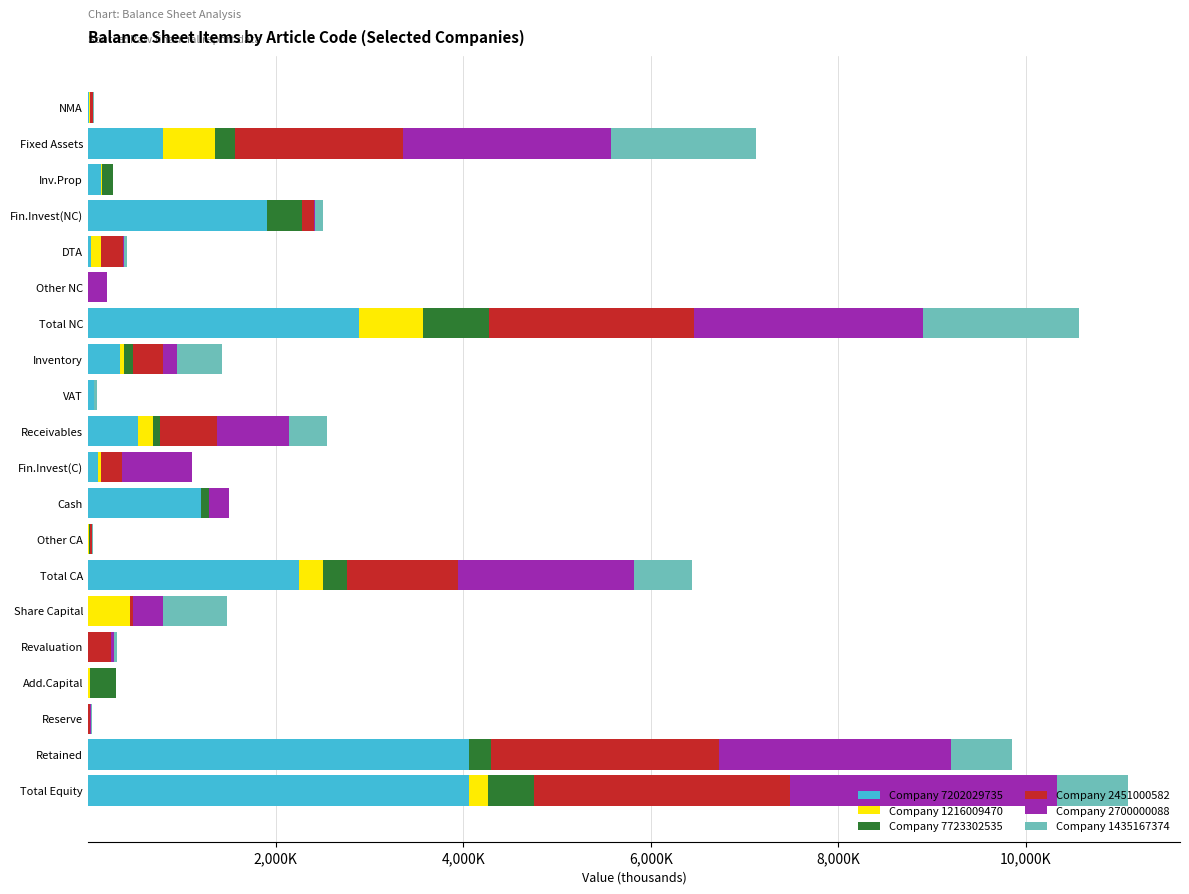

List the series in order of their peak value, highest first.

Company 7202029735, Company 2700000088, Company 2451000582, Company 1435167374, Company 7723302535, Company 1216009470